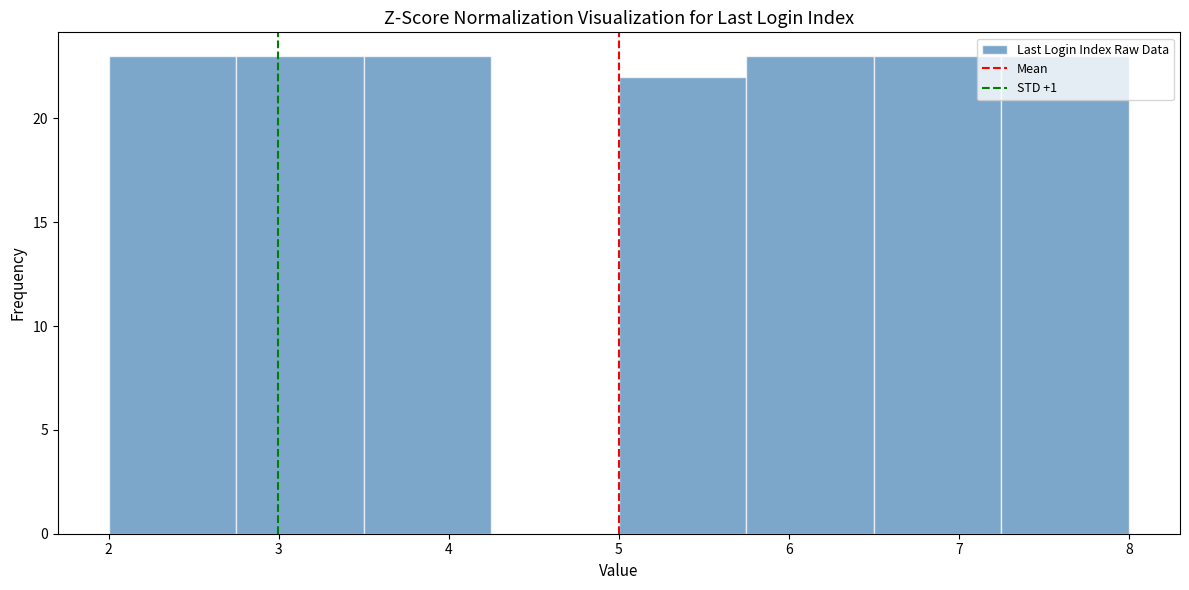

Reading left to right, transcribe this chart: for each bar, give the range it covers on the x-axis and its height. Neither the bar edges nor the heights are printed on the chart, so give them approximately, as read against the axes.

2.00 to 2.75: 23
2.75 to 3.50: 23
3.50 to 4.25: 23
4.25 to 5.00: 0
5.00 to 5.75: 22
5.75 to 6.50: 23
6.50 to 7.25: 23
7.25 to 8.00: 23